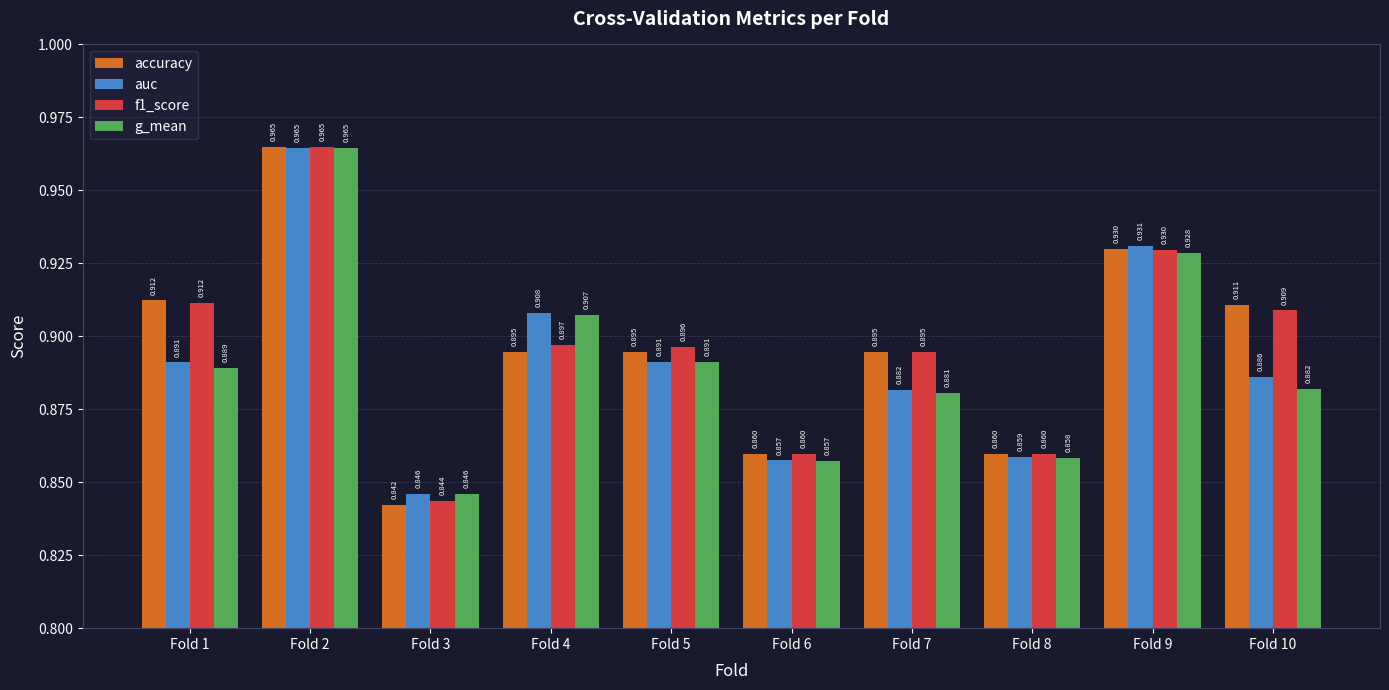

At which label is accuracy closest to 0?

Fold 3